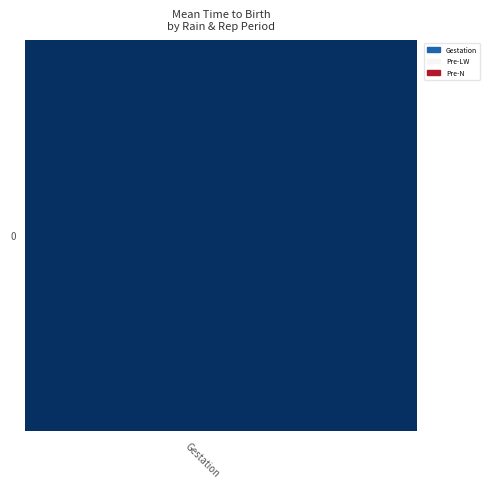

What is the average value?

-33.2